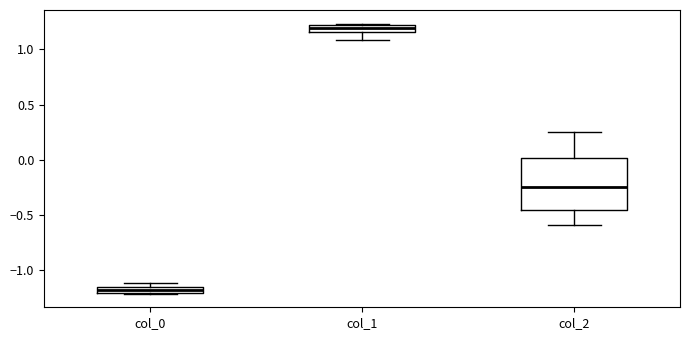

Where does the lower whisker of the box for col_1 end on the y-axis? The values are not printed on the chart, so give them approximately, as read against the axis.

1.10